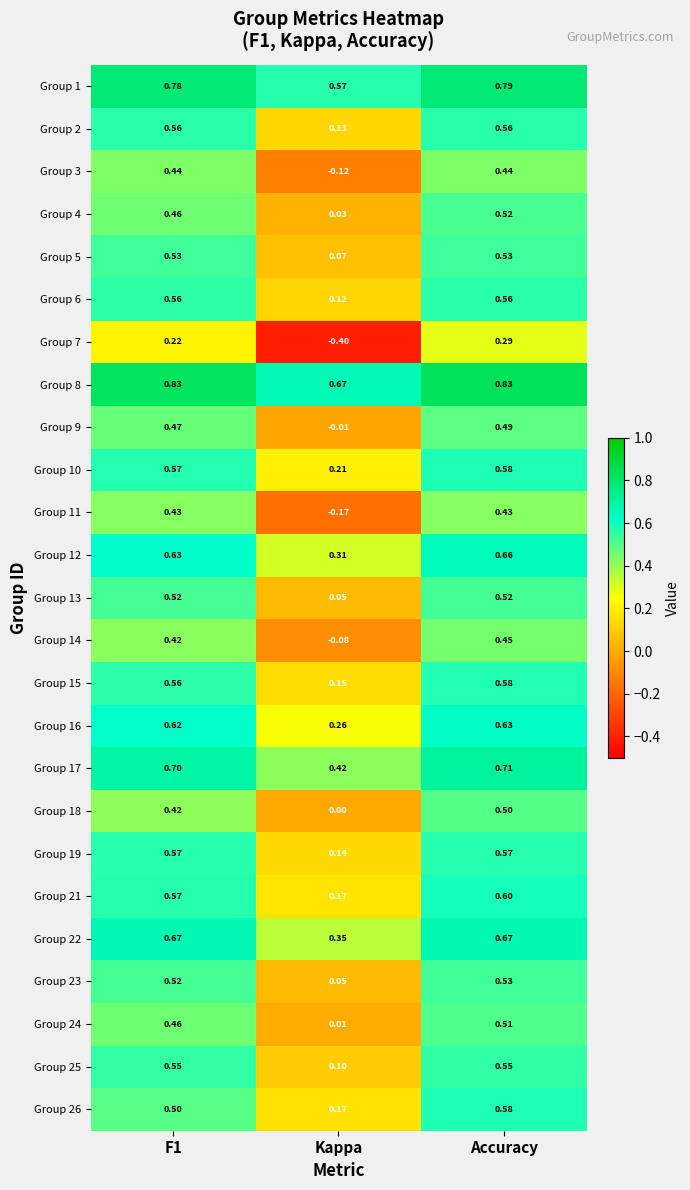

Is the value of Group 22 at Kappa greater than the value of Group 24 at F1?

No